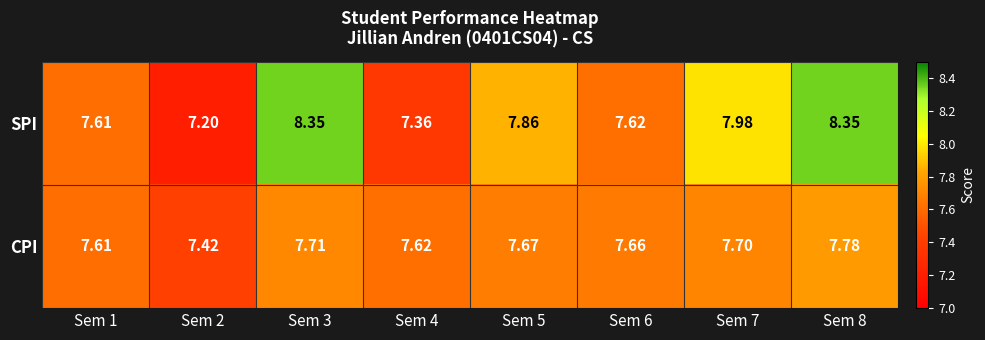

Which series changed the most between Sem 1 and Sem 3?

SPI